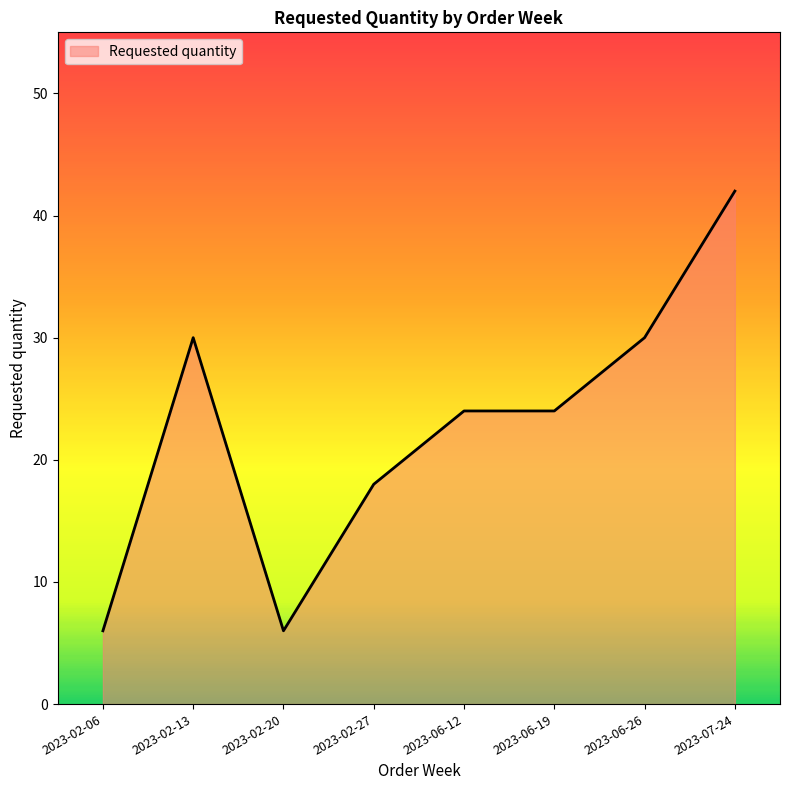

What is the greatest value displayed?

42